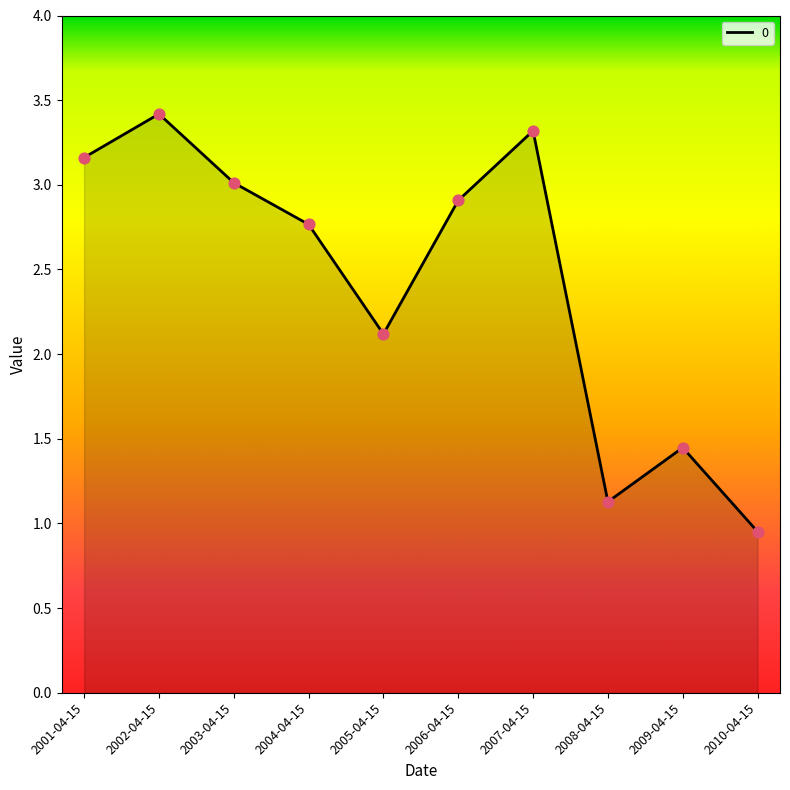

What is the change in value from 2006-04-15 to 2007-04-15?

+0.4